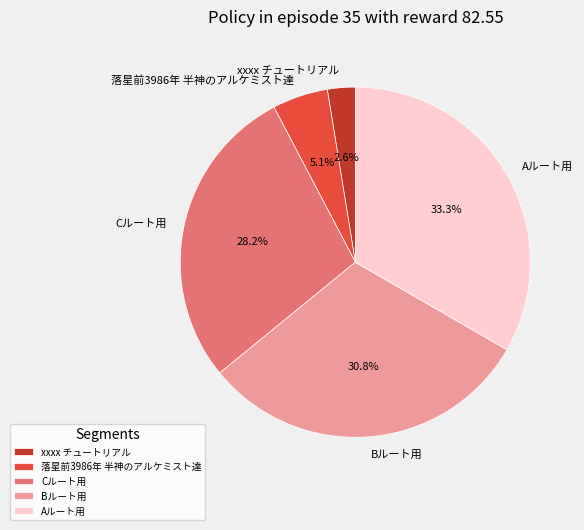

Approximately how many times larger is the value at 落星前3986年 半神のアルケミスト達 compared to Aルート用?

0.2